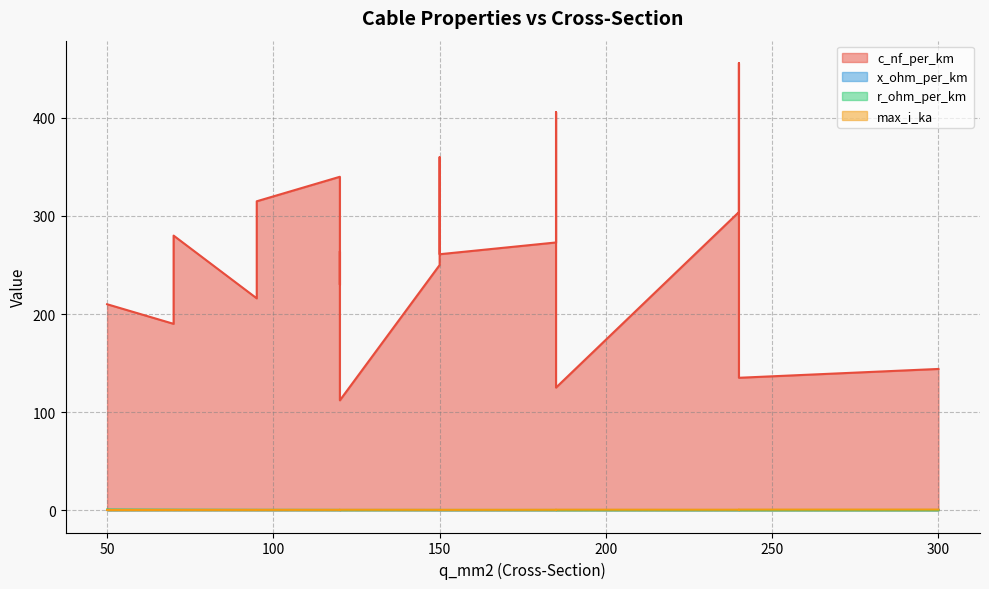

Rank the series at 70 from lowest to highest value.

x_ohm_per_km, max_i_ka, r_ohm_per_km, c_nf_per_km